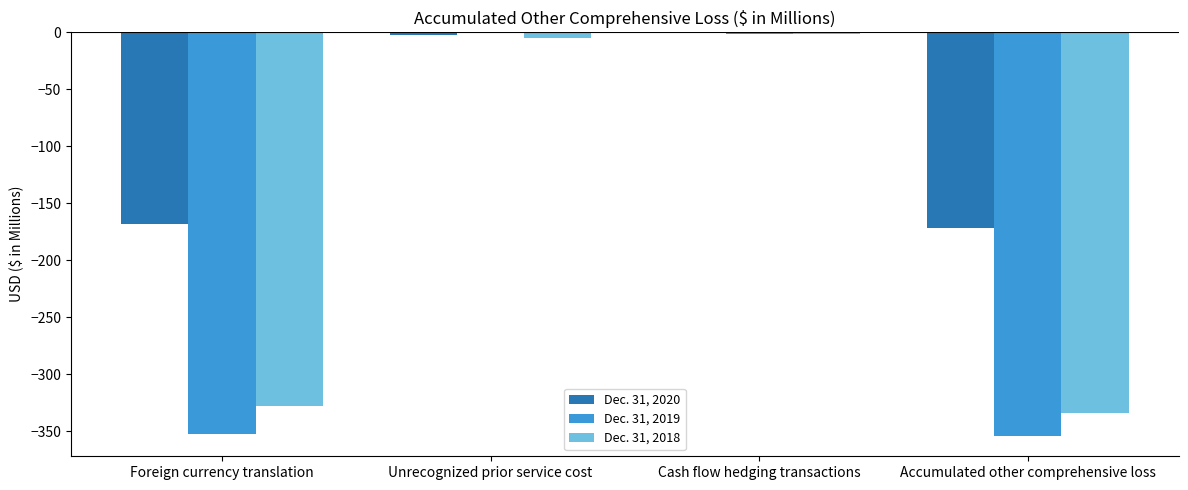

What is the sum of all Dec. 31, 2019 values?

-708.8